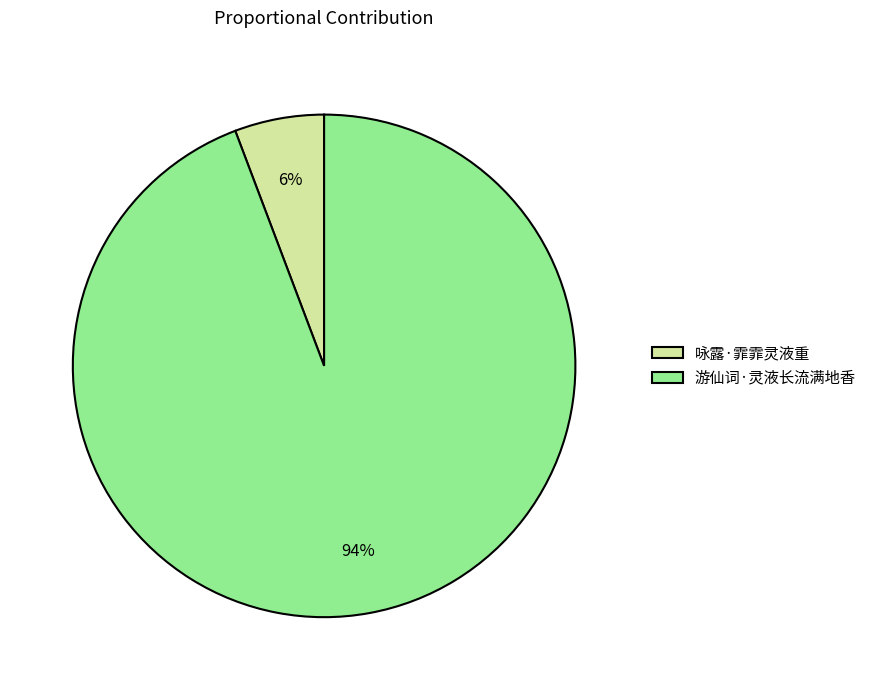

To the nearest percent, what is the difference between the 游仙词·灵液长流满地香 and 咏露·霏霏灵液重 slice percentages?

88%